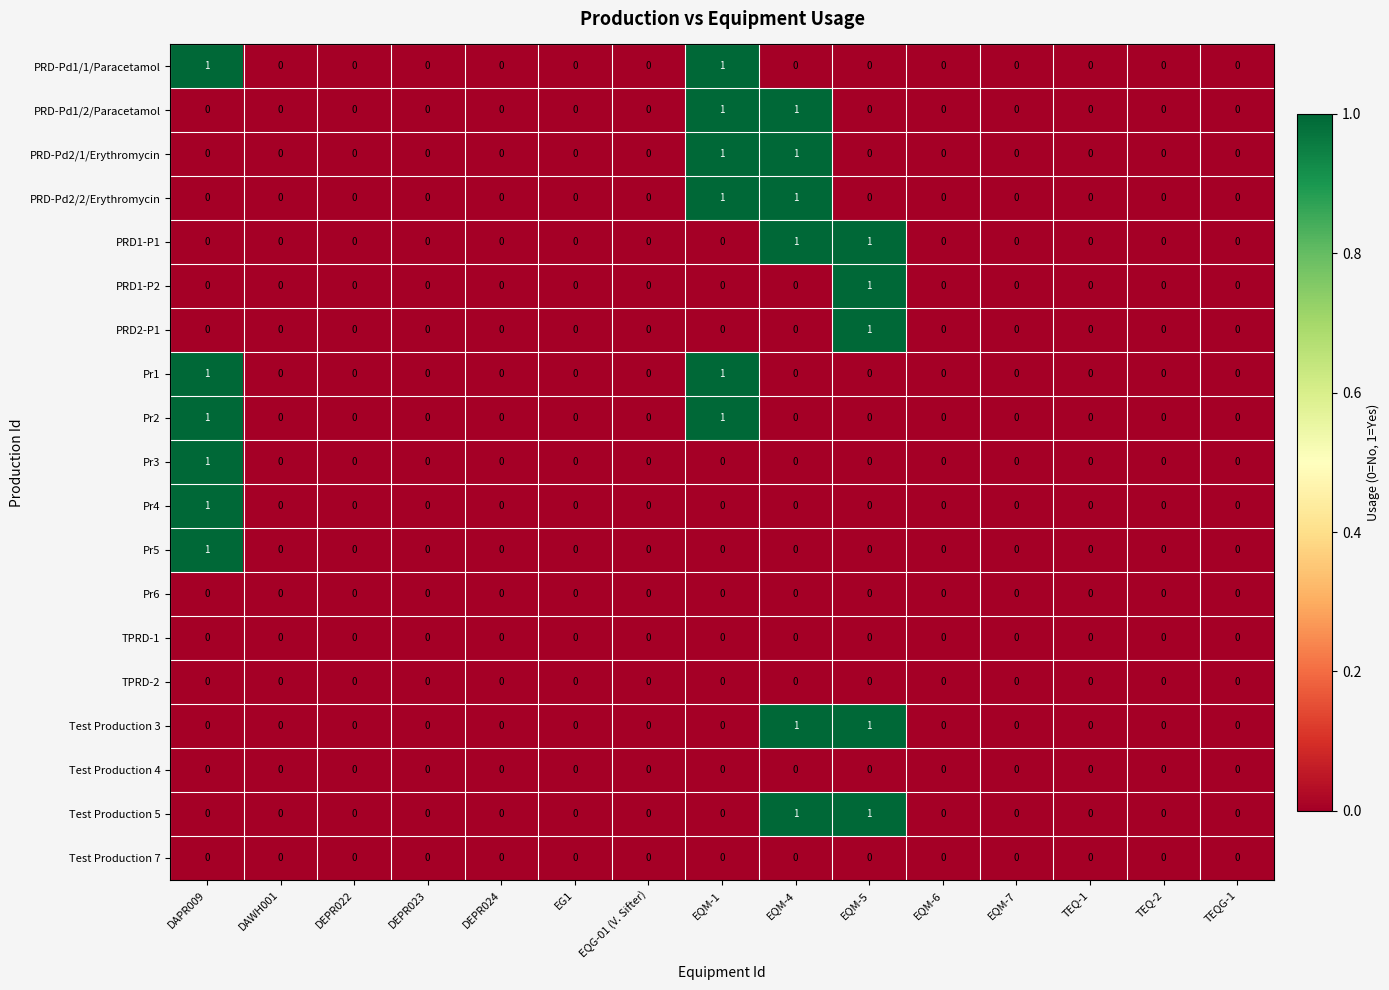

How many Test Production 5 values are between 0 and 1?

15